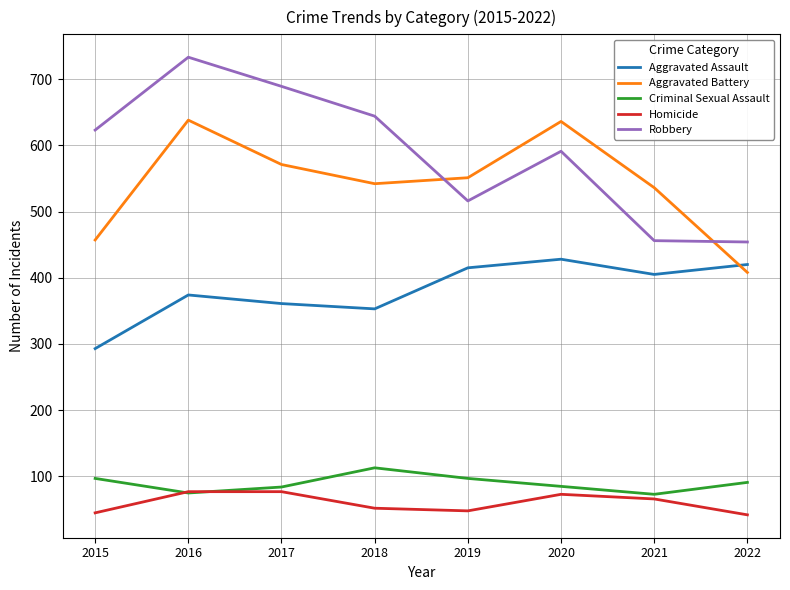

True or false: Aggravated Assault and Criminal Sexual Assault cross at least once.

False